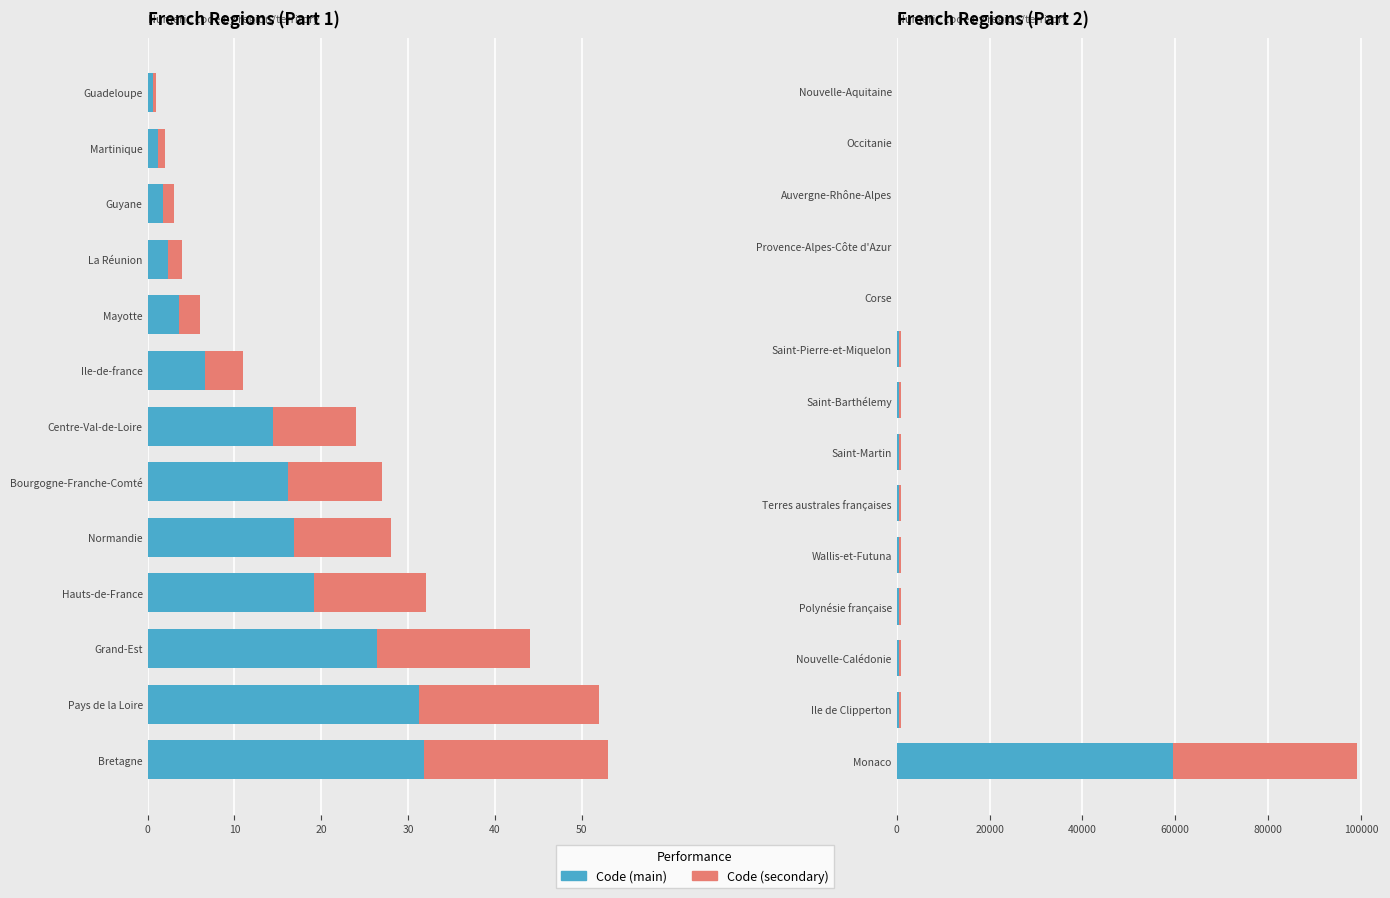

How many bars are there in each group?

2